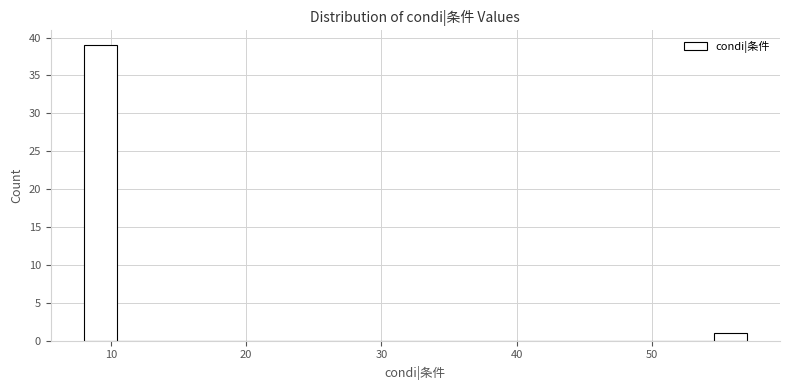

Read against the x-axis, roughly where is the centre of the tallest bar?

9